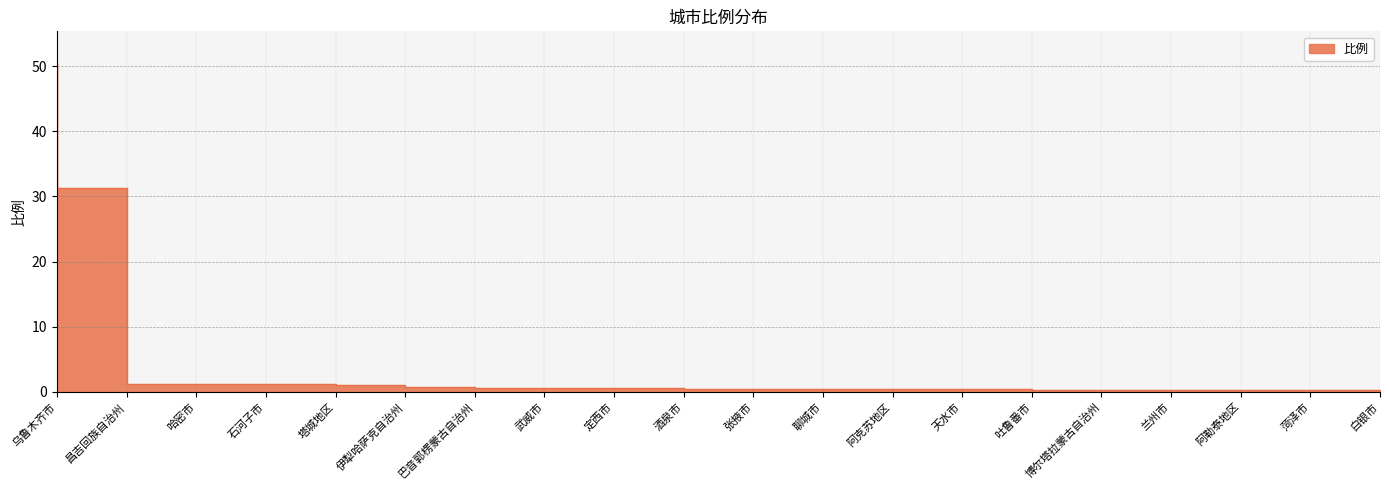

Reading left to right, transcribe all the data shown in this chart.

50.3	31.2	1.2	1.2	1.2	1.0	0.8	0.6	0.6	0.5	0.5	0.5	0.4	0.4	0.4	0.3	0.3	0.2	0.2	0.2